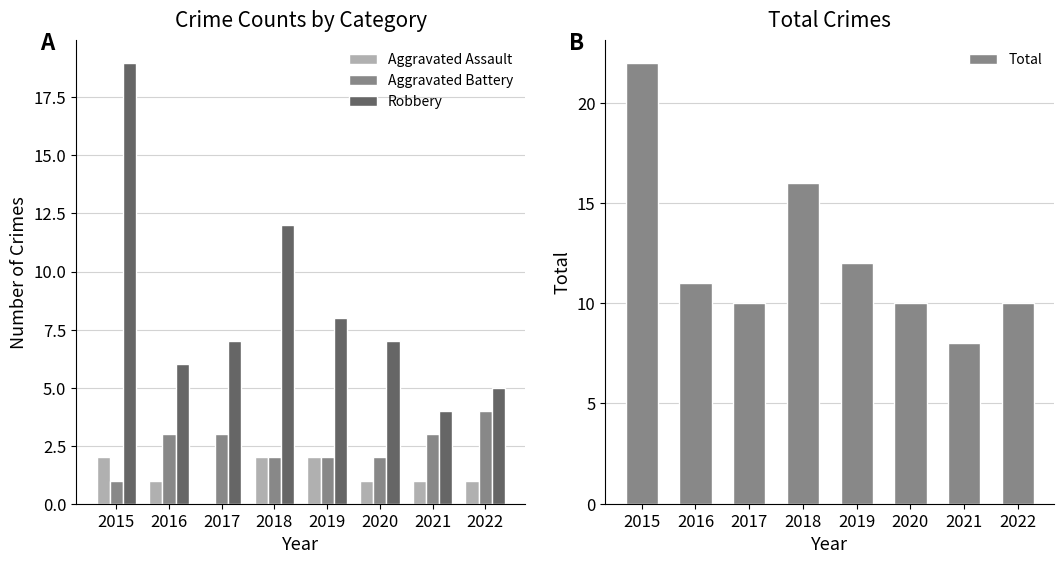

Which series has the largest total across all categories?

Total